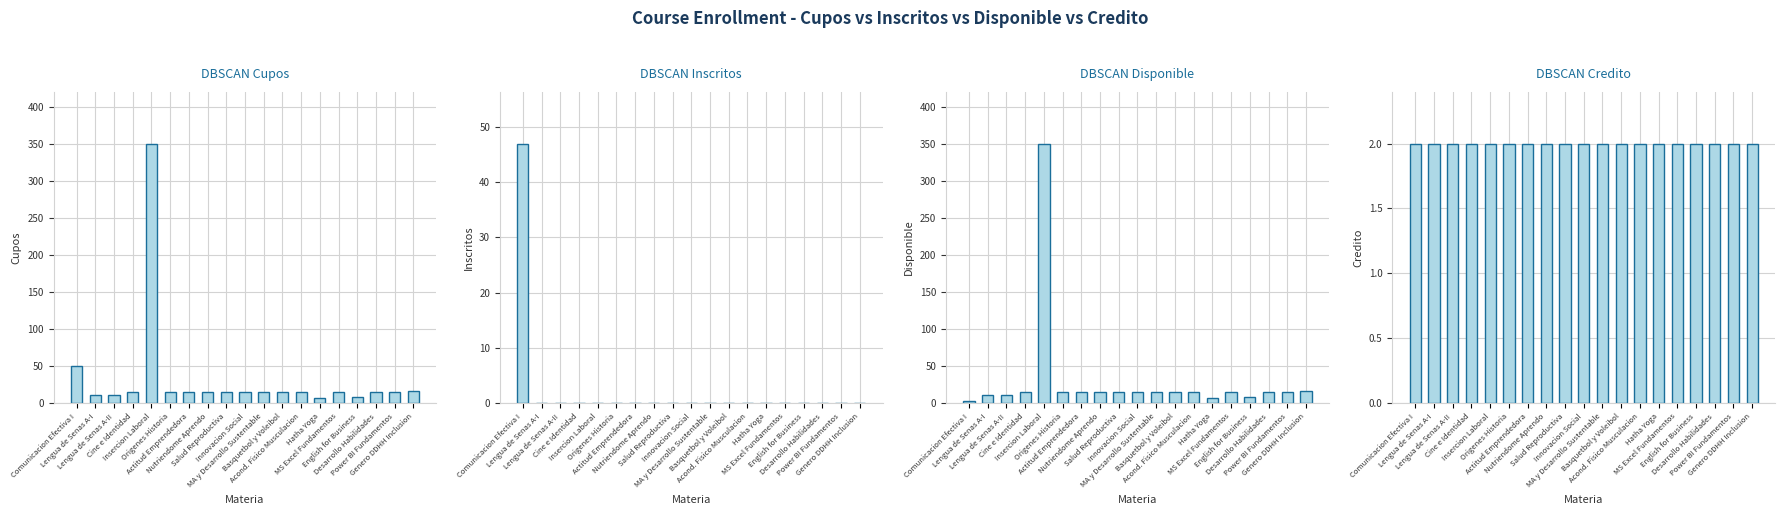

Which label corresponds to the smallest value in the chart?

Lengua de Senas A-I